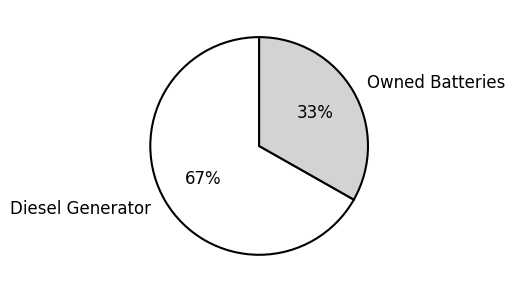

How many segments does this pie chart have?

2